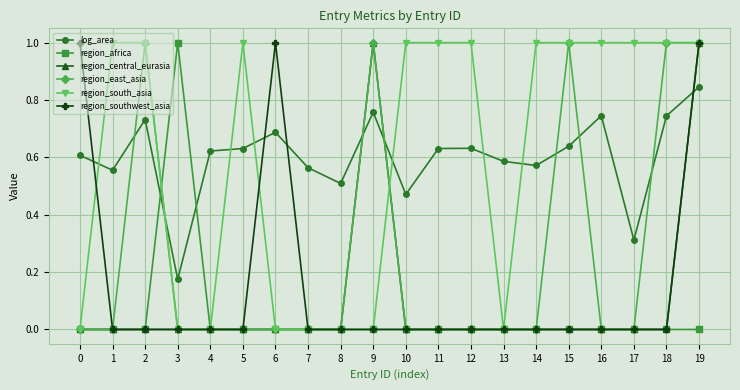

Does the chart display data point markers on the line(s)?

Yes